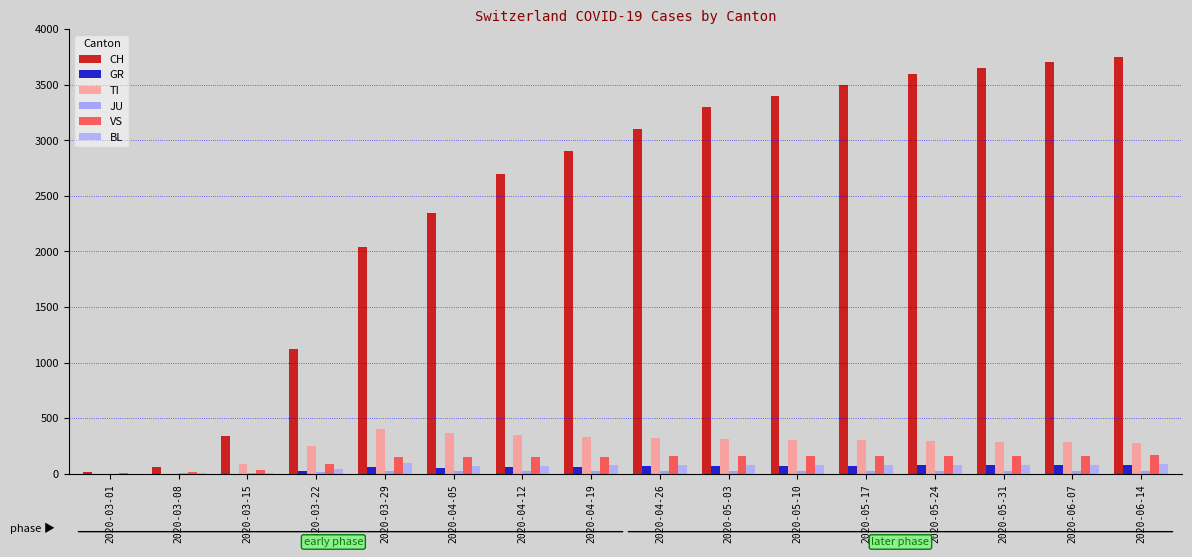

What is the total value across all series at 2020-04-19?

3558